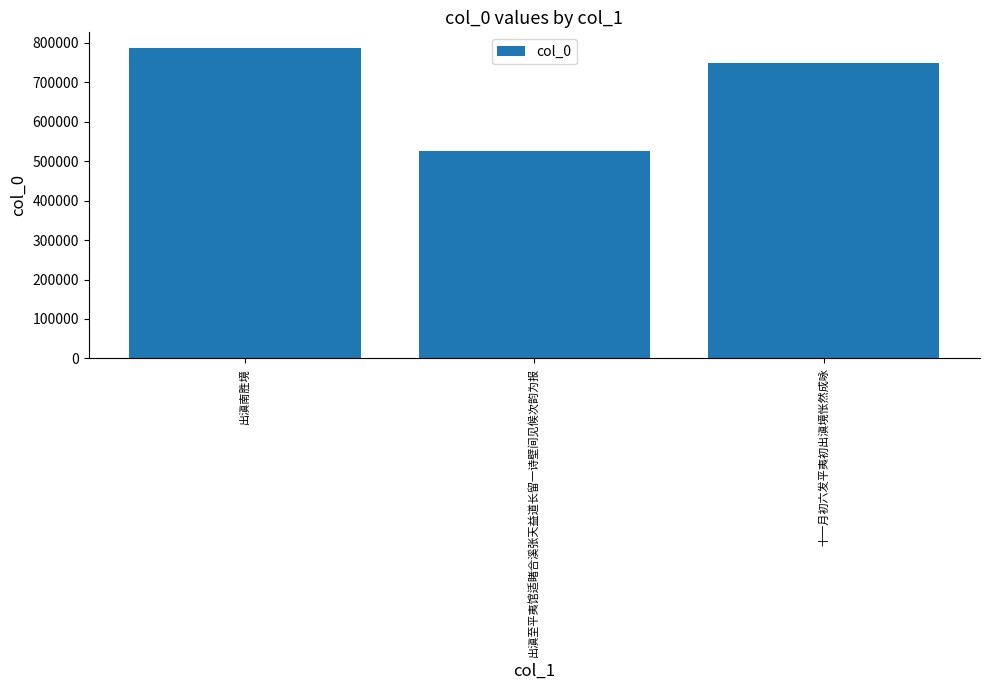

How many categories are shown in the chart?

3